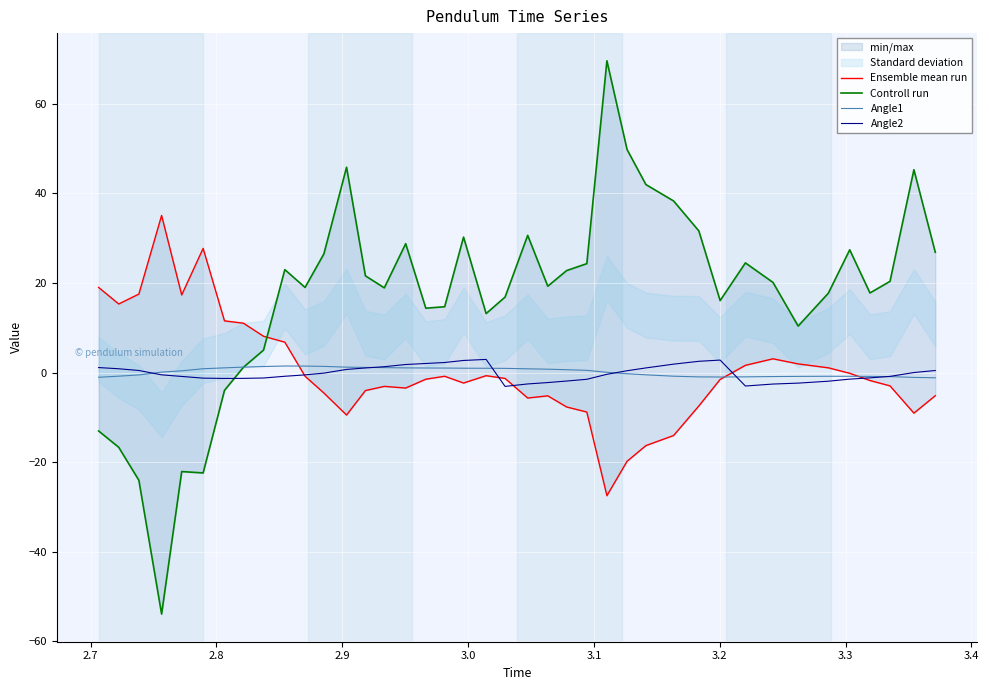

True or false: Ensemble mean run has more than 1 interior local peaks.

True